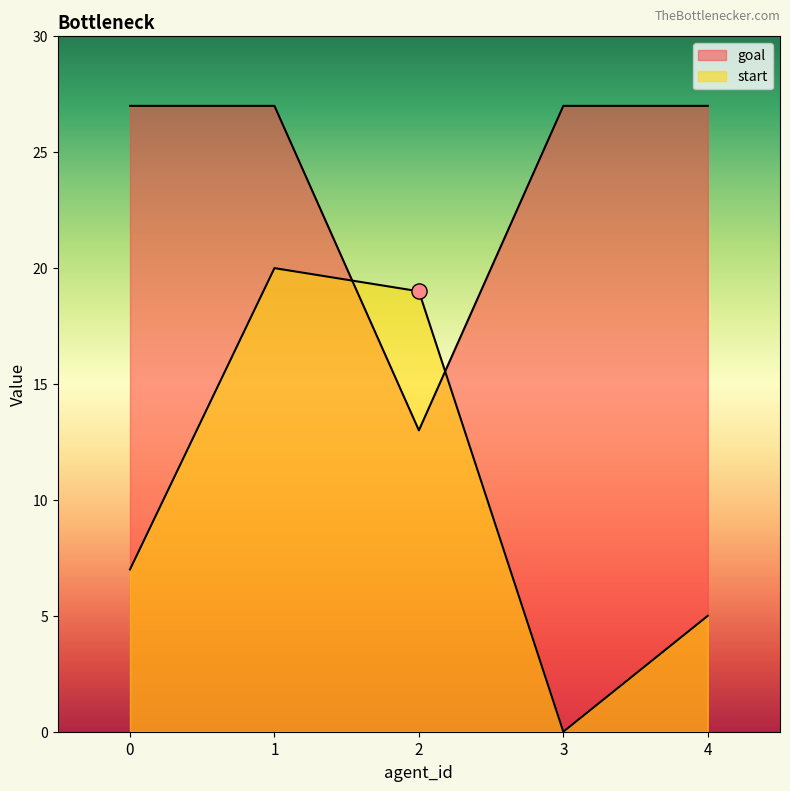

Is the value of goal at 3 greater than the value of start at 3?

Yes